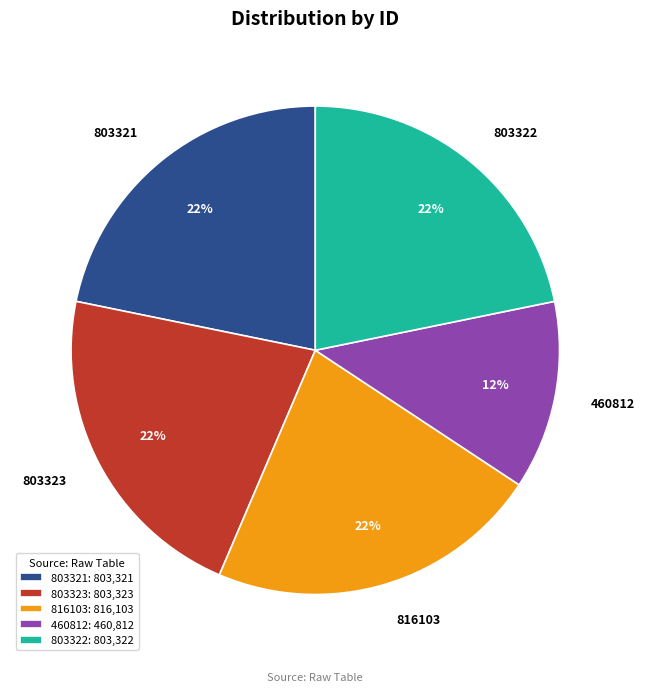

Is the sum of 803323 and 803322 greater than half?

No